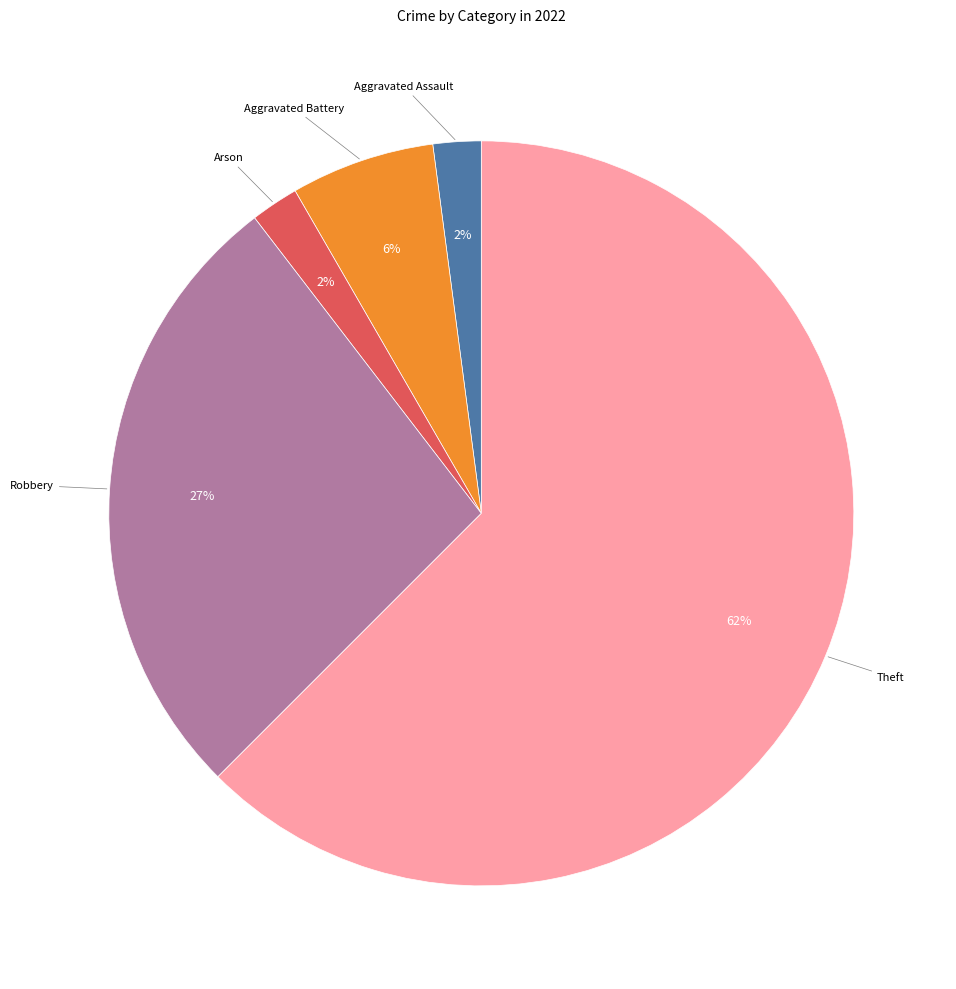

How many segments does this pie chart have?

5